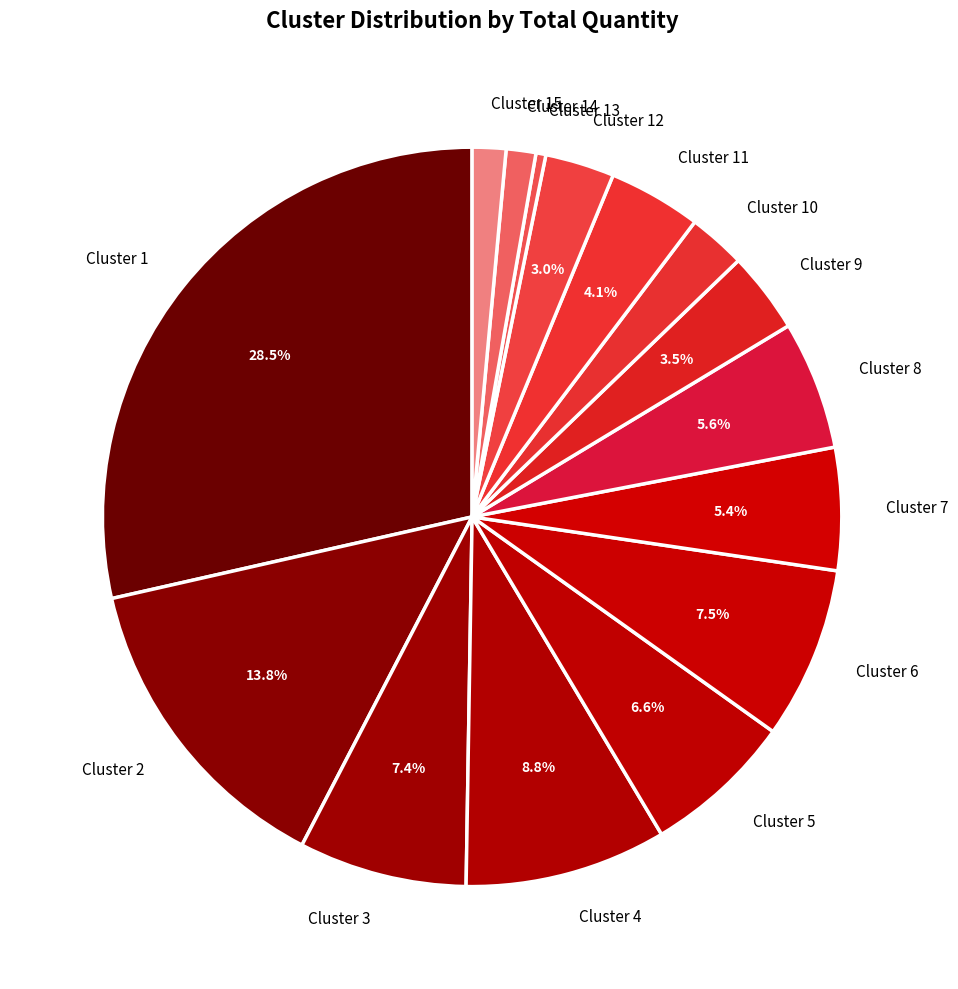

Is the sum of Cluster 8 and Cluster 6 greater than half?

No